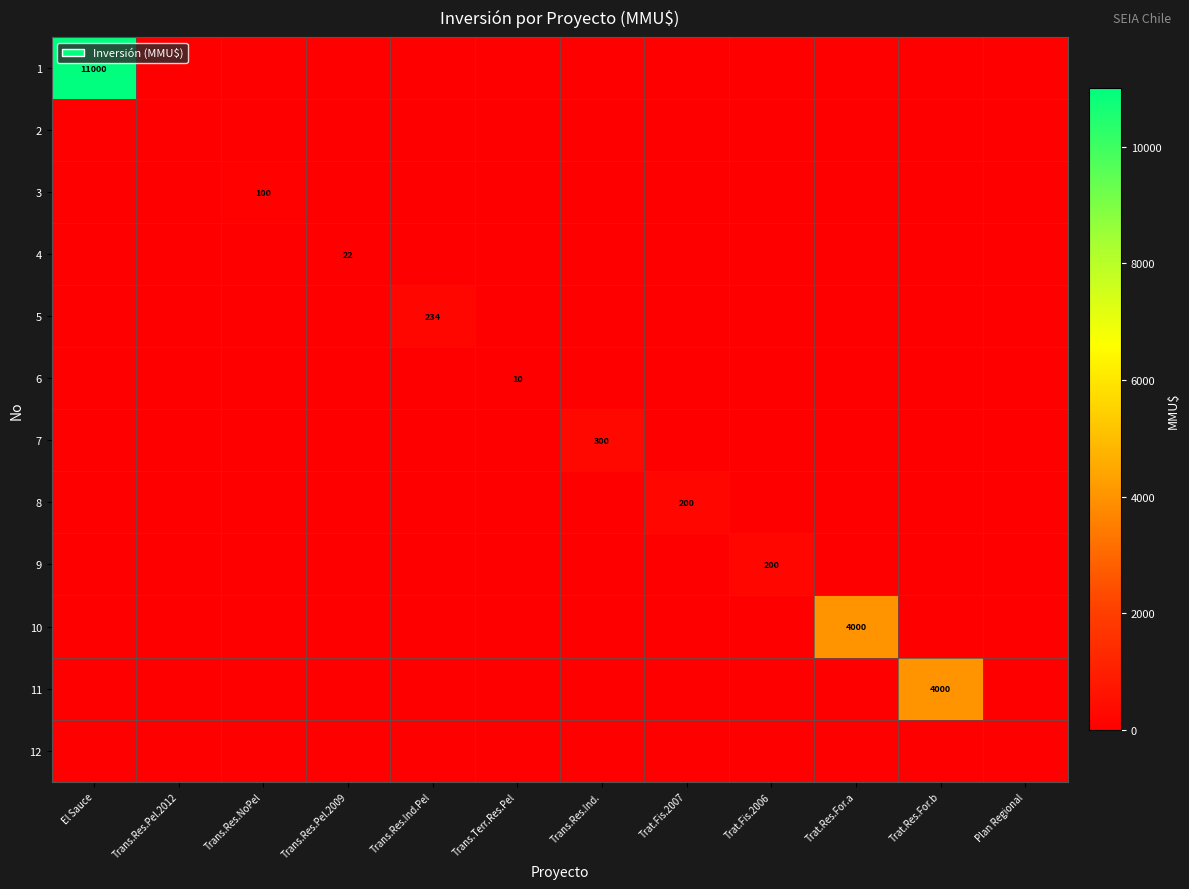

What is the total value across all series at Trans.Res.Pel.2009?

22